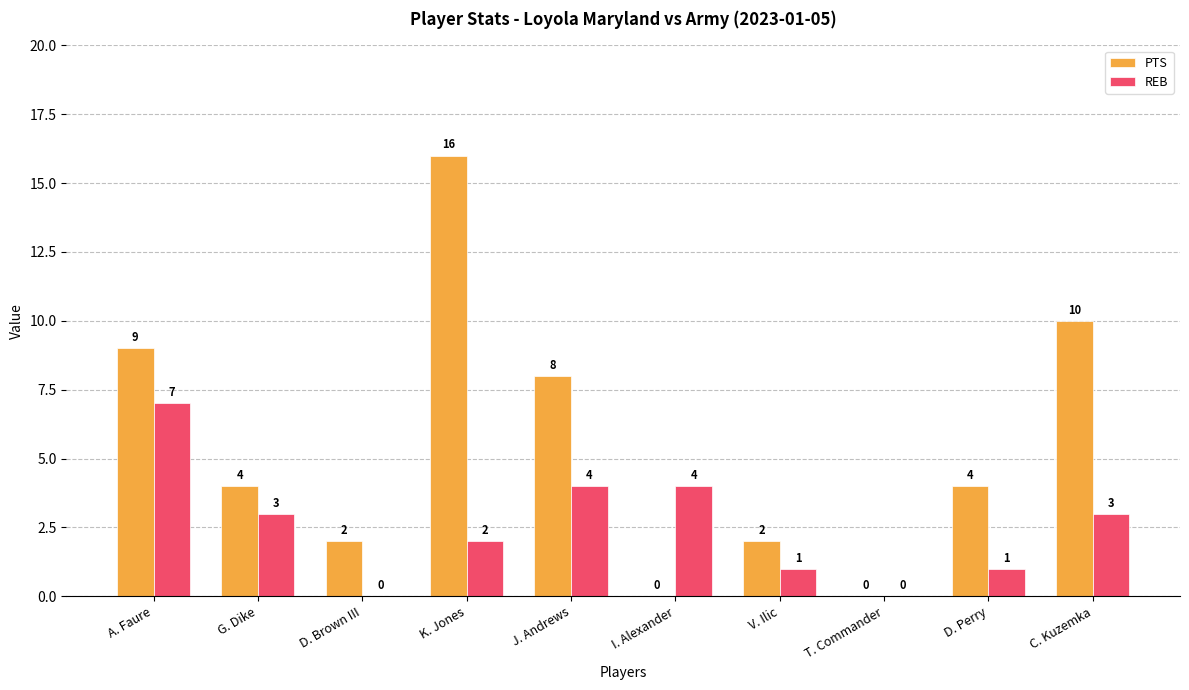

Which series has the largest total across all categories?

PTS